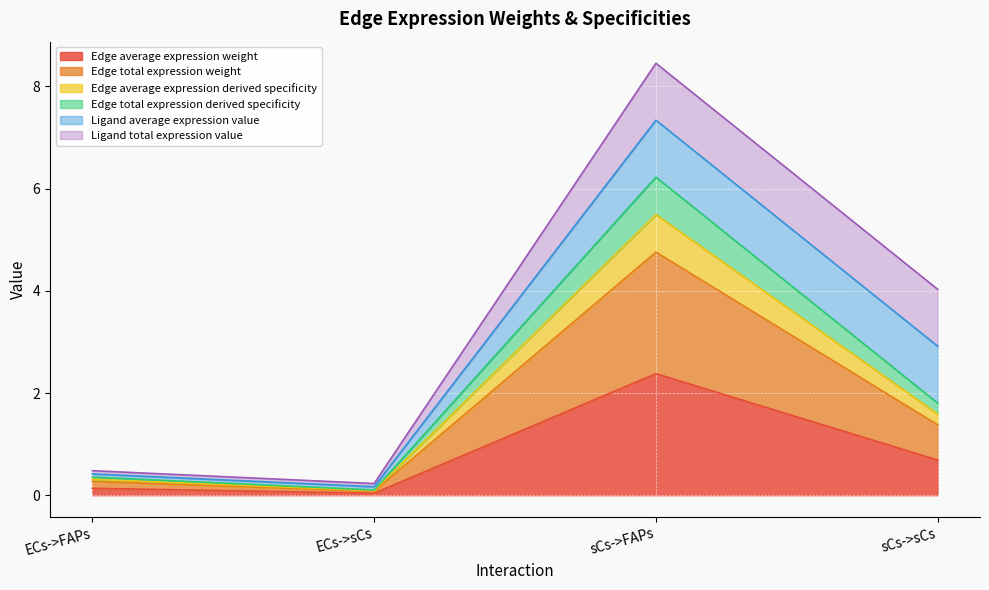

Does the chart display data point markers on the line(s)?

No